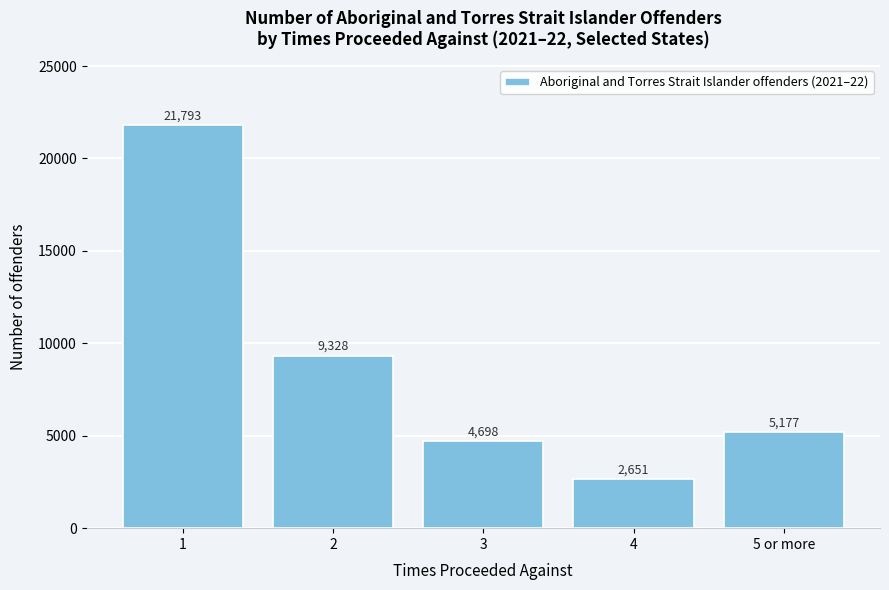

Reading right to left, what are all the values shown in this chart?

5177	2651	4698	9328	21793